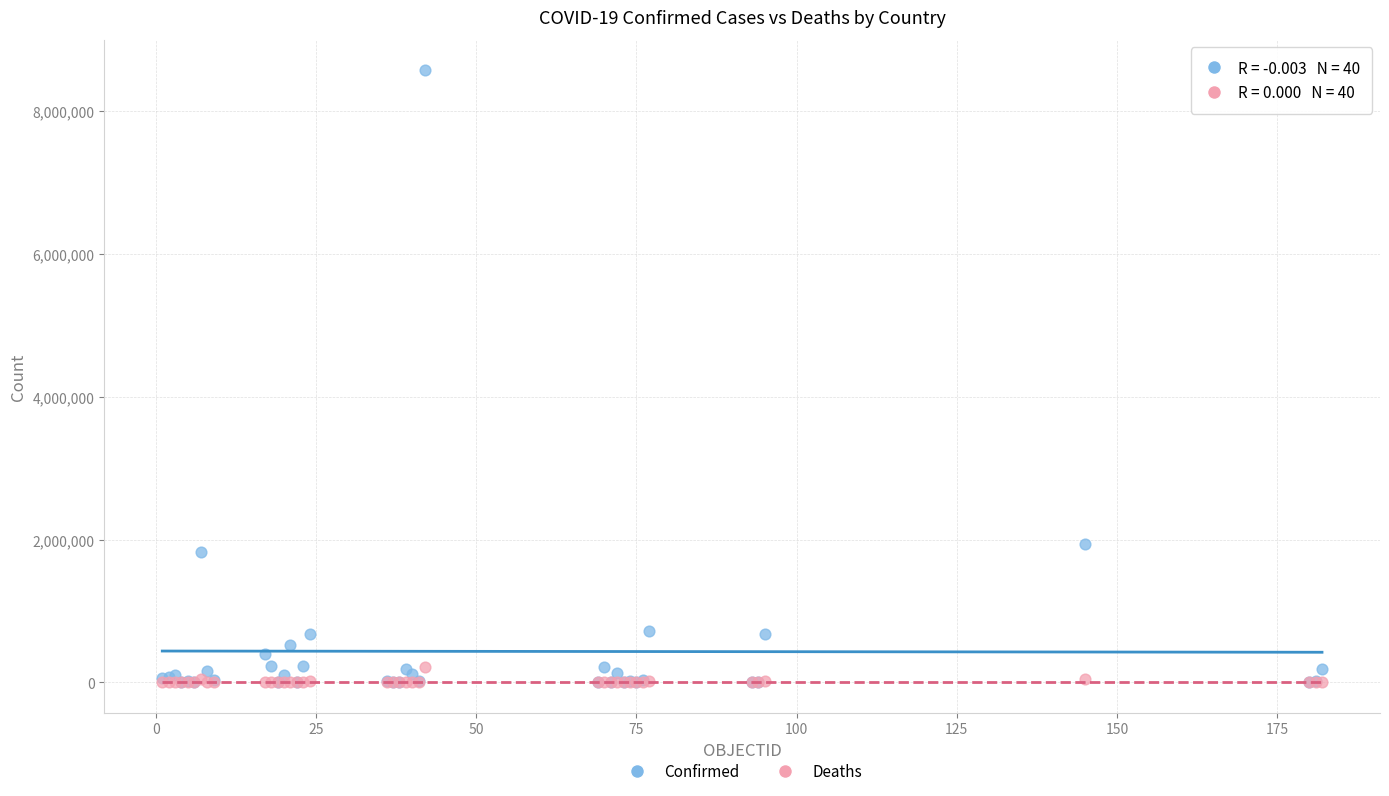

Across all series, what Y value is closest to 4286932?

1939071